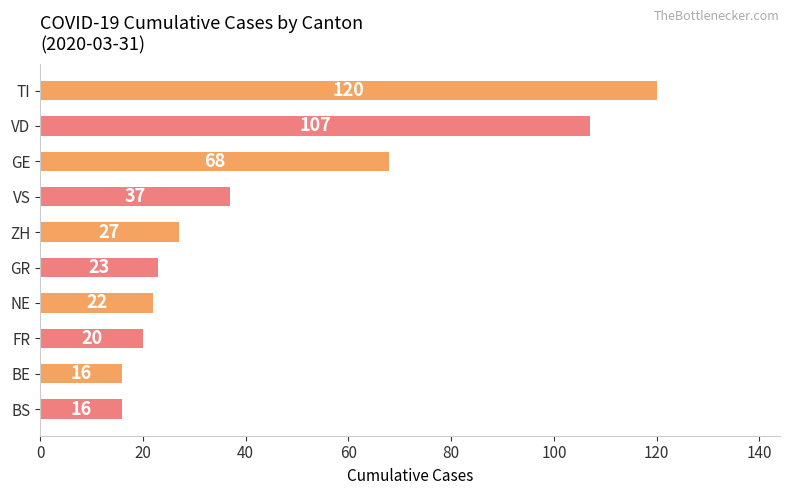

Reading bottom to top, extract all data points from this chart.

BS=16	BE=16	FR=20	NE=22	GR=23	ZH=27	VS=37	GE=68	VD=107	TI=120